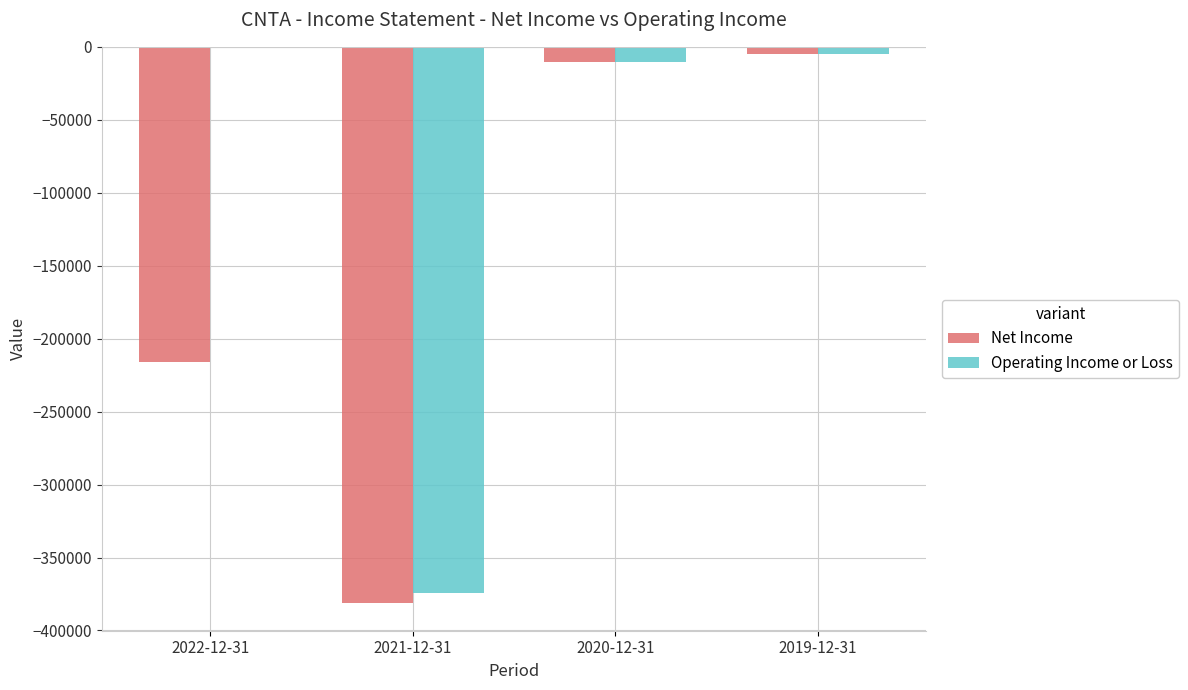

Are the bars horizontal?

No